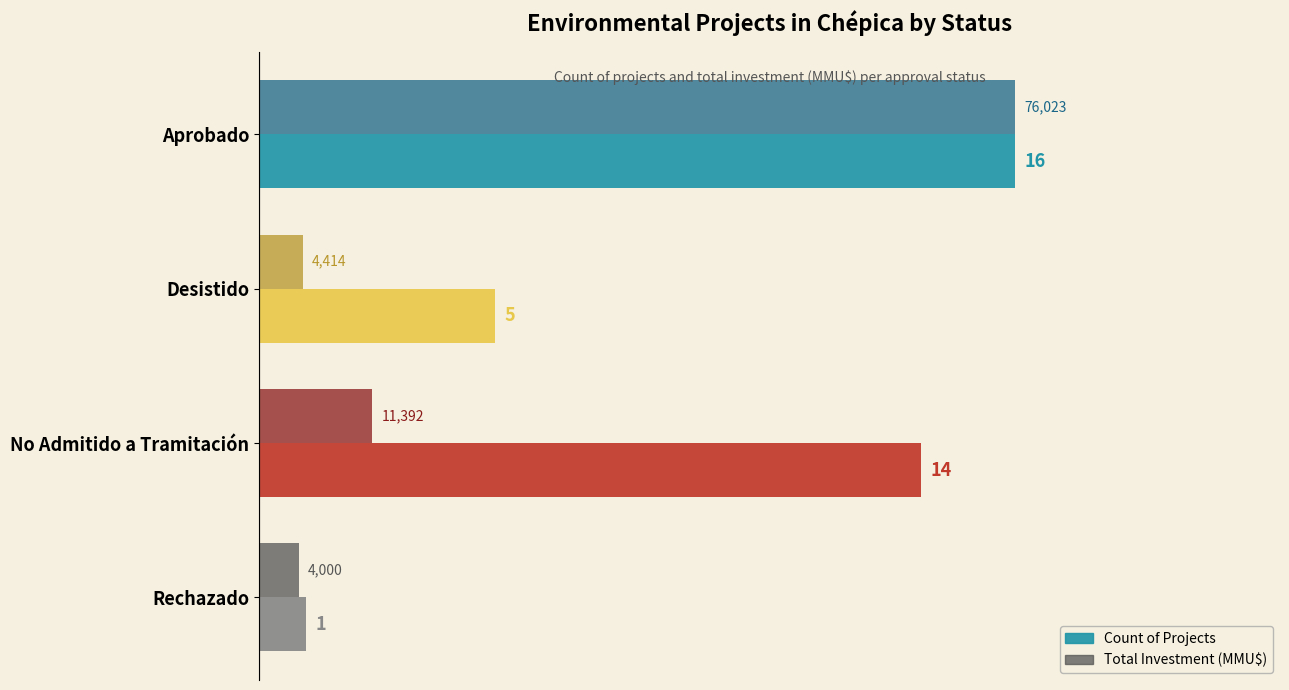

What is the maximum value shown in the chart?

16.0